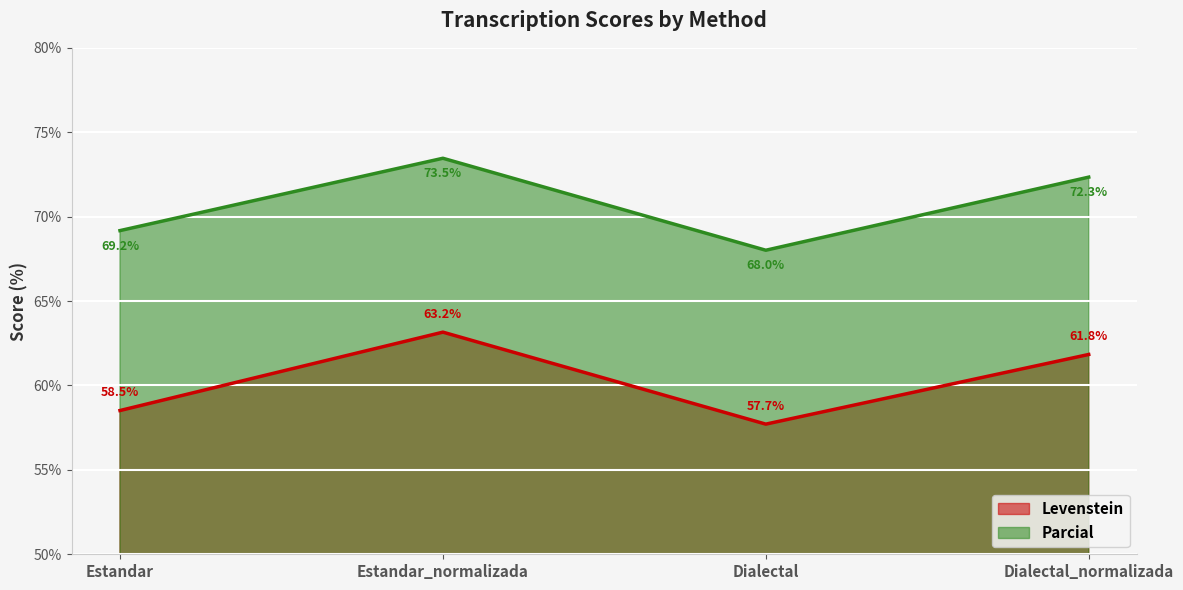

At which category is the sum across all series the highest?

Estandar_normalizada